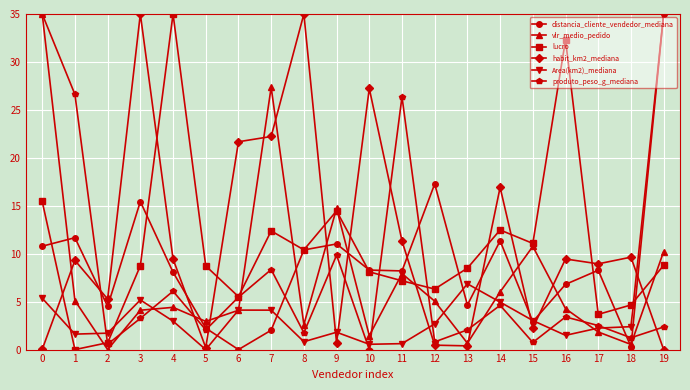

Where do Area(km2)_mediana and vlr_medio_pedido first cross each other?

1 and 2